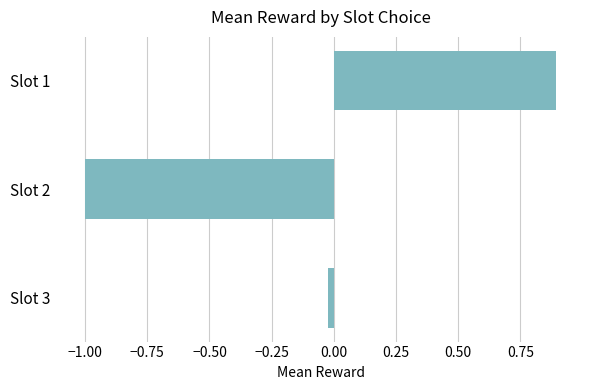

What is the greatest value displayed?

0.9